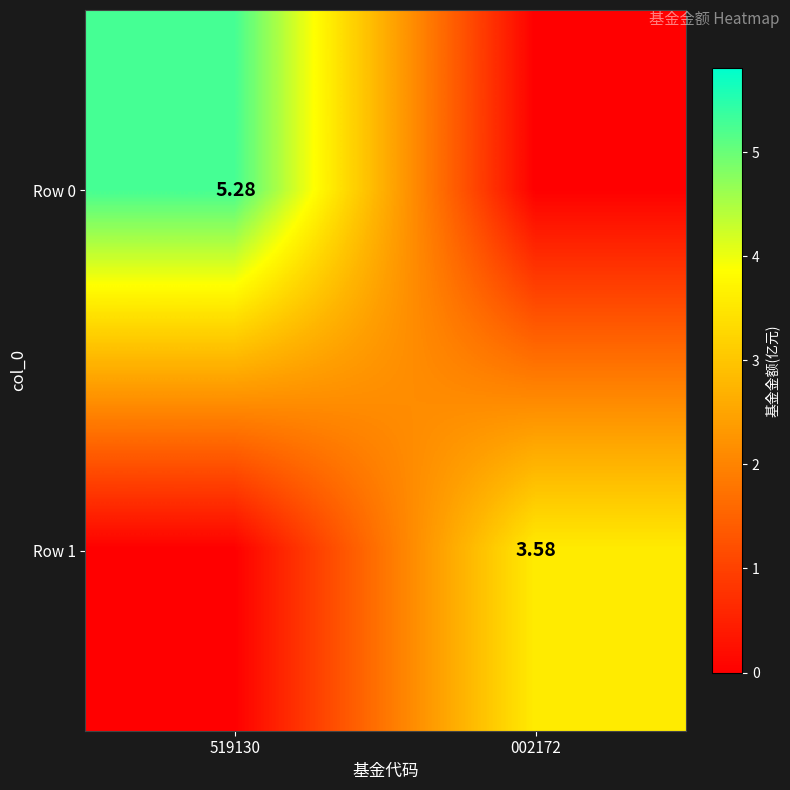

Is the value of Row 1 at 002172 greater than the value of Row 0 at 519130?

No